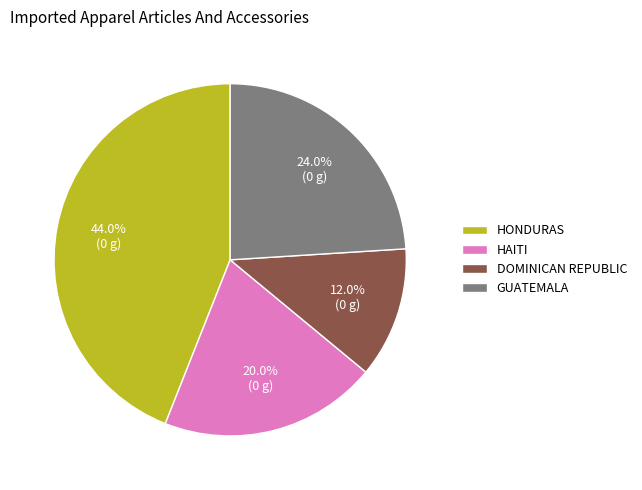

Combined, what portion of the pie is HONDURAS and HAITI?

64.0%